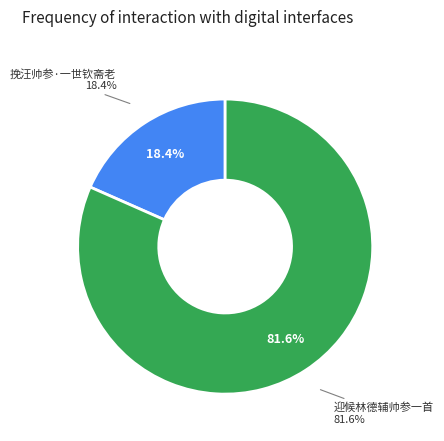

Which slice is the smallest?

挽汪帅参·一世钦斋老